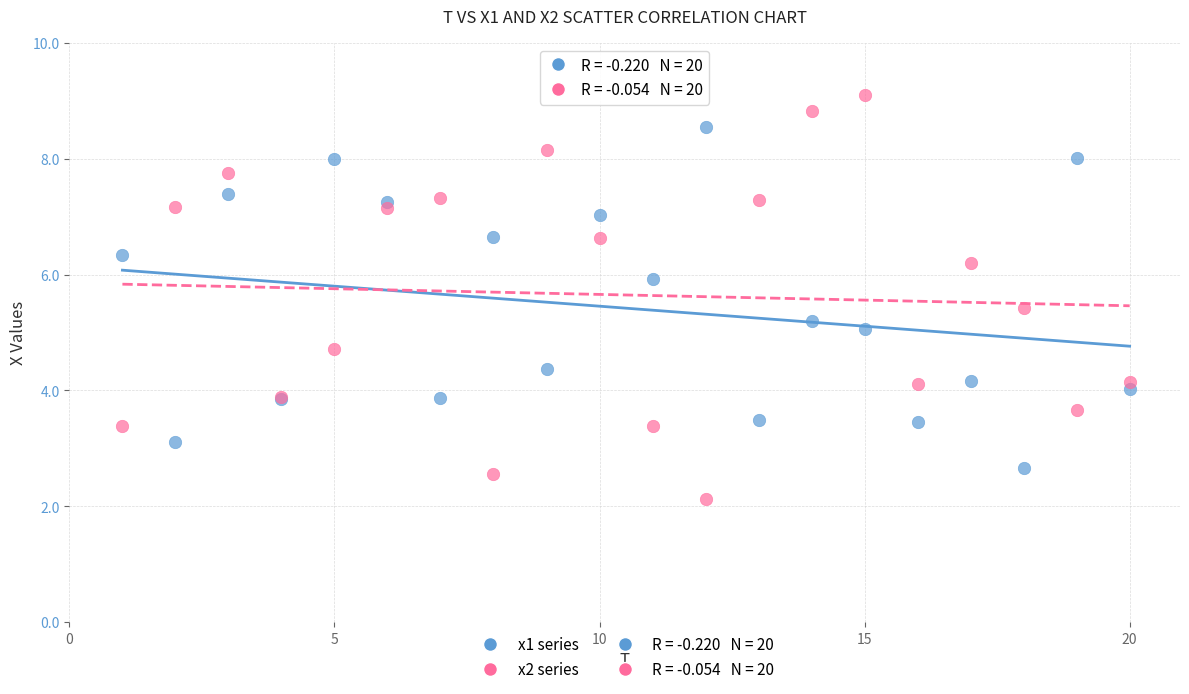

Which series has the widest spread of Y values?

x2 series